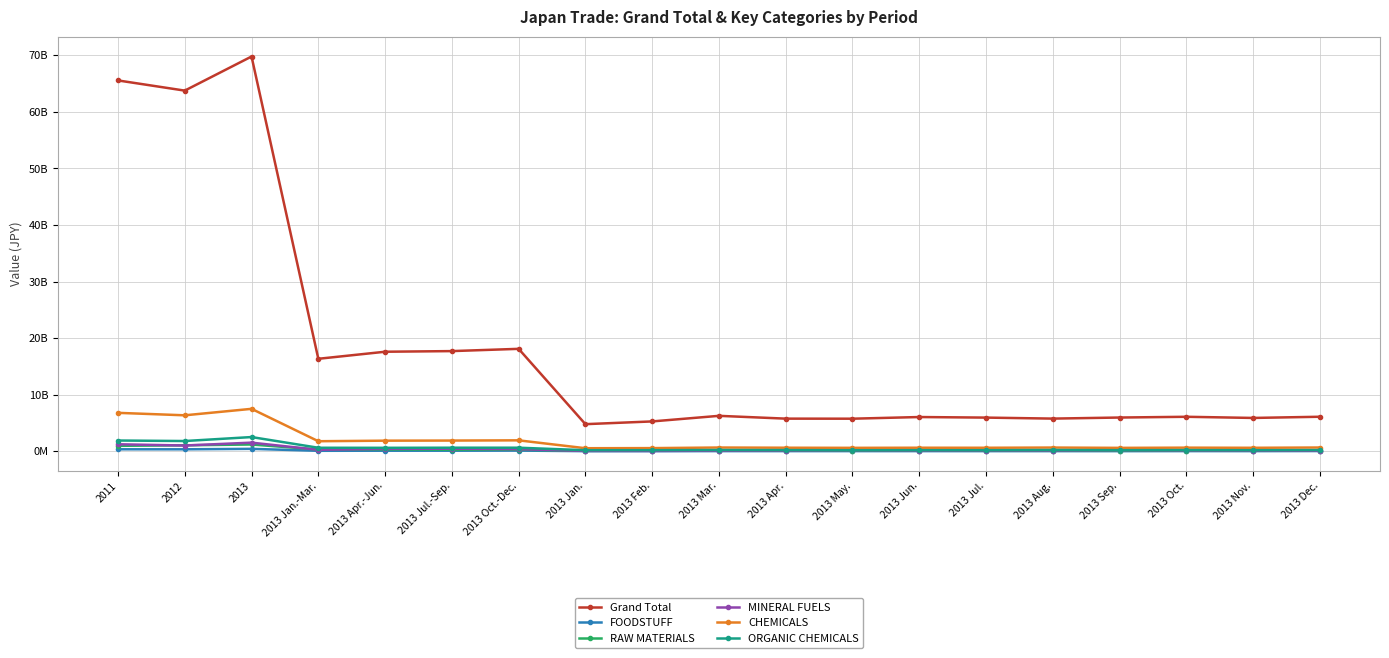

What is the total value across all series at 2013 Sep.?

7090214953